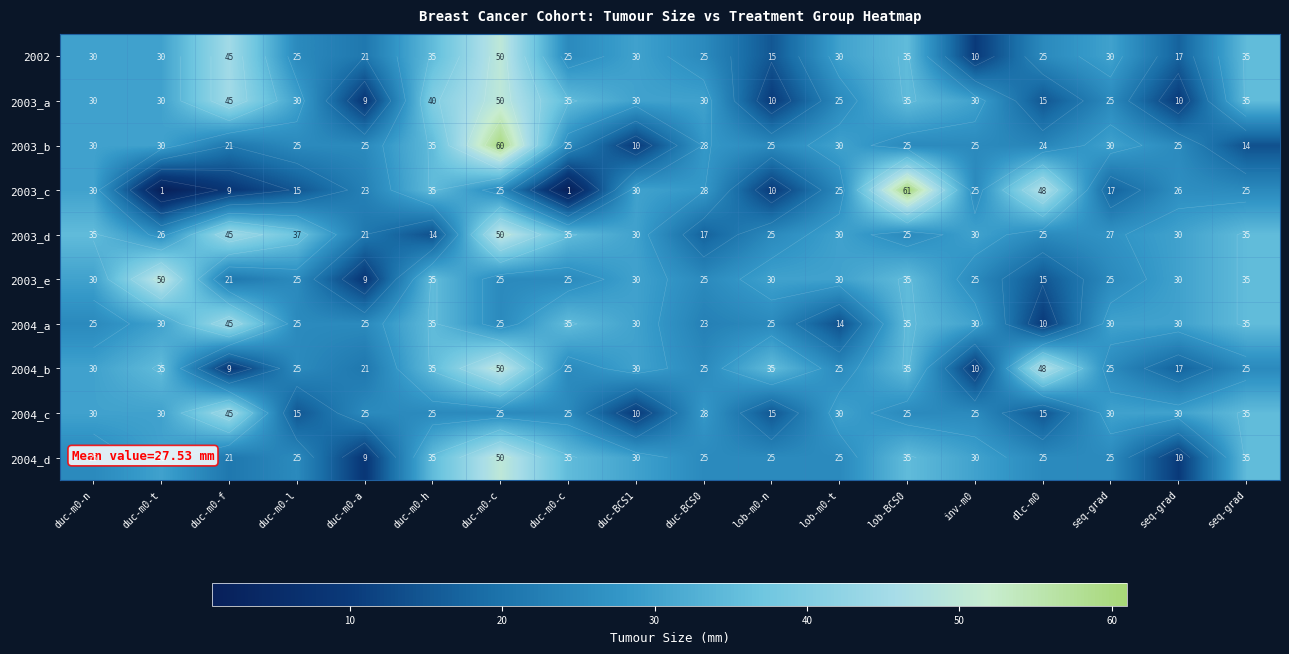

Rank the series by their maximum value, from highest to lowest.

2003_c, 2003_b, 2002, 2003_a, 2003_d, 2003_e, 2004_b, 2004_d, 2004_a, 2004_c